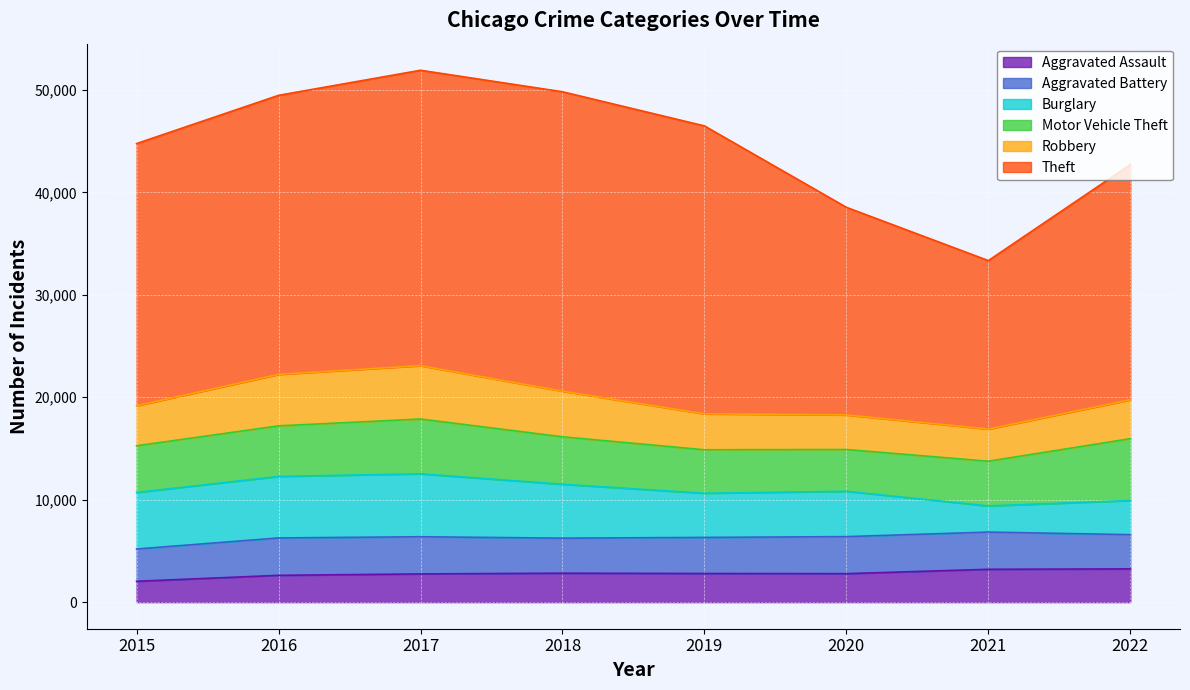

Reading left to right, what are all the values shown in this chart?

Aggravated Assault: 2015=2036	2016=2616	2017=2755	2018=2826	2019=2795	2020=2781	2021=3206	2022=3246
Aggravated Battery: 2015=3151	2016=3651	2017=3629	2018=3421	2019=3524	2020=3615	2021=3633	2022=3343
Burglary: 2015=5524	2016=6006	2017=6145	2018=5261	2019=4312	2020=4426	2021=2553	2022=3332
Motor Vehicle Theft: 2015=4556	2016=4937	2017=5348	2018=4633	2019=4245	2020=4078	2021=4365	2022=6038
Robbery: 2015=3907	2016=5026	2017=5209	2018=4453	2019=3509	2020=3377	2021=3140	2022=3795
Theft: 2015=25598	2016=27244	2017=28842	2018=29236	2019=28110	2020=20270	2021=16448	2022=22971